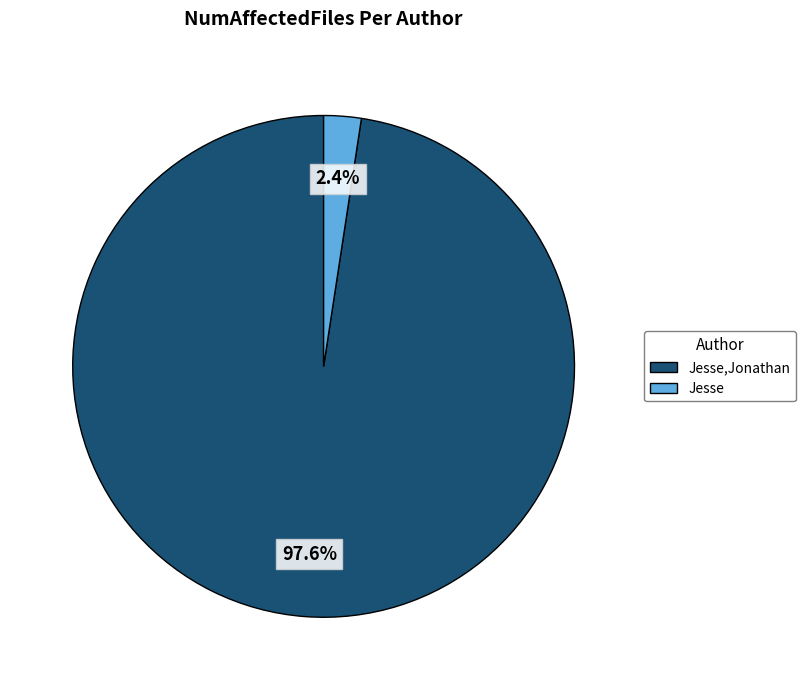

Is there any slice that represents more than half of the pie?

Yes